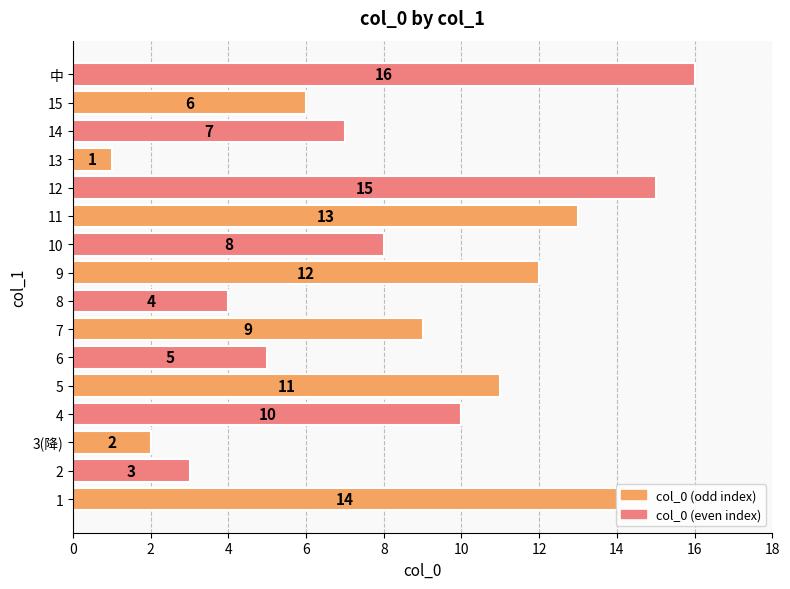

What is the maximum value shown in the chart?

16